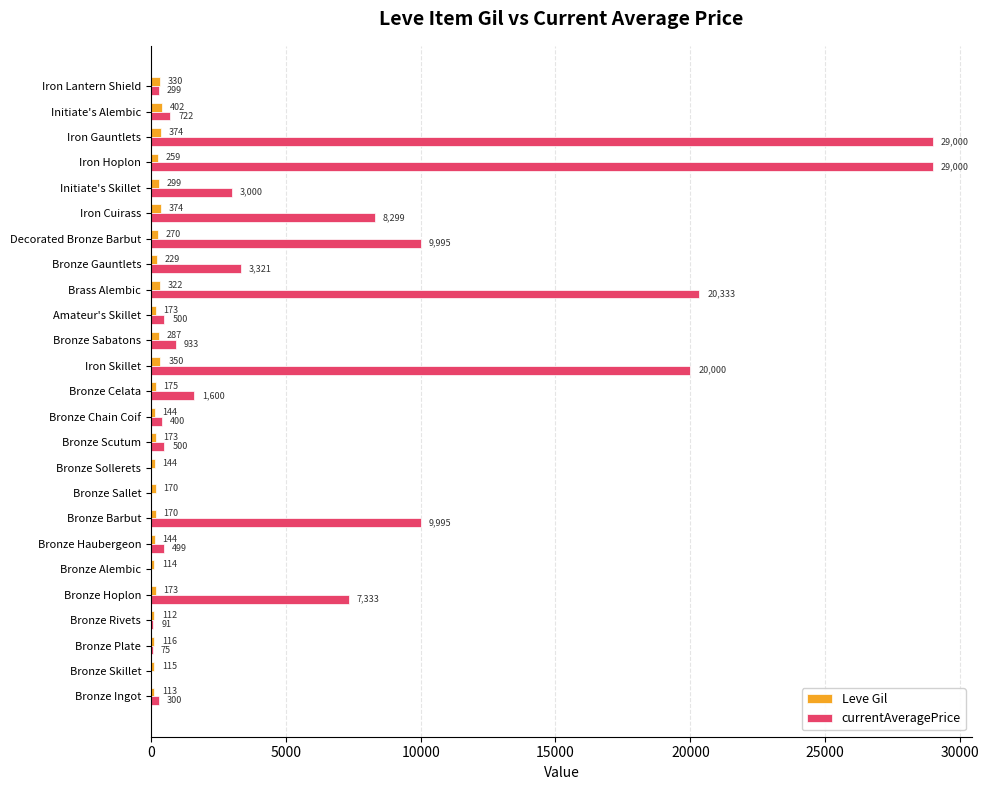

Between Bronze Ingot and Bronze Chain Coif, which series saw the biggest shift?

currentAveragePrice